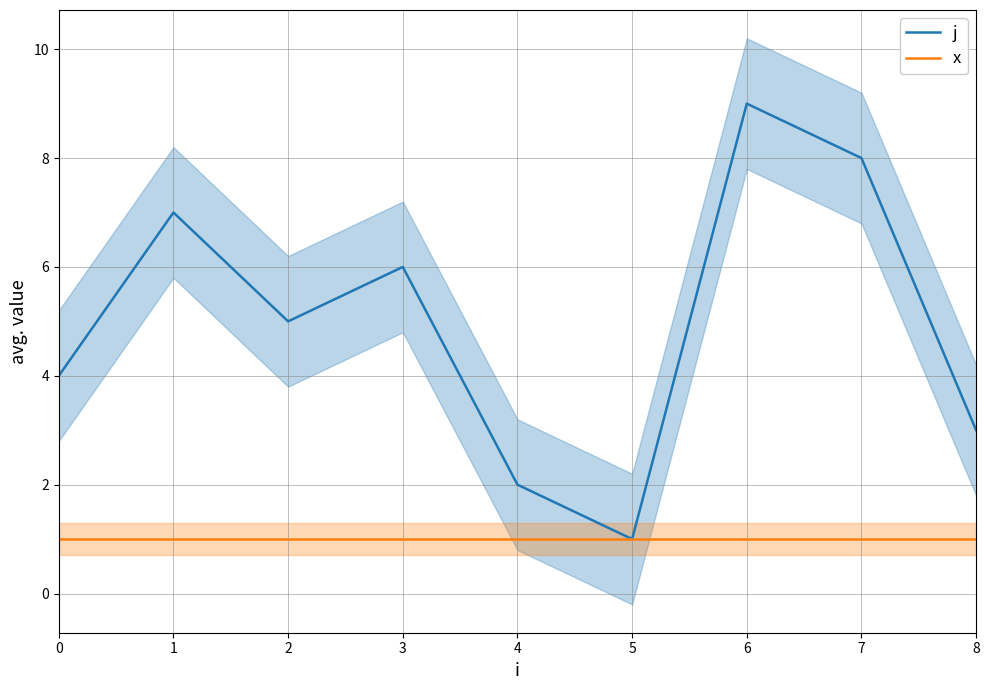

Reading right to left, what are all the values shown in this chart?

j: 8=3	7=8	6=9	5=1	4=2	3=6	2=5	1=7	0=4
x: 8=1	7=1	6=1	5=1	4=1	3=1	2=1	1=1	0=1